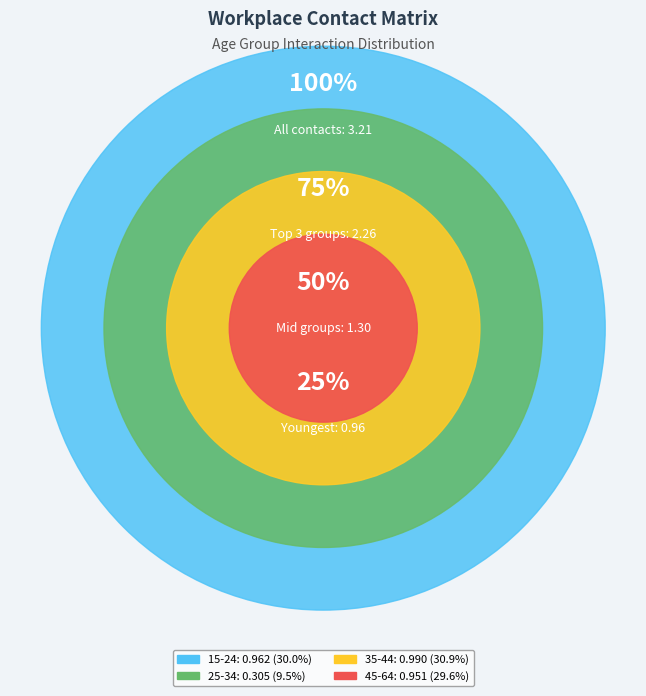

Does 15_19 represent more than half of the total?

No